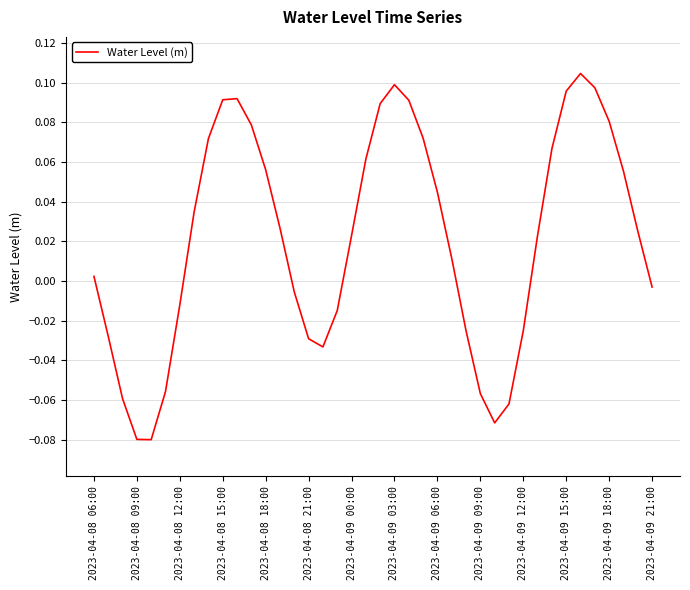

At which label does the data first exceed 0?

2023-04-08 06:00